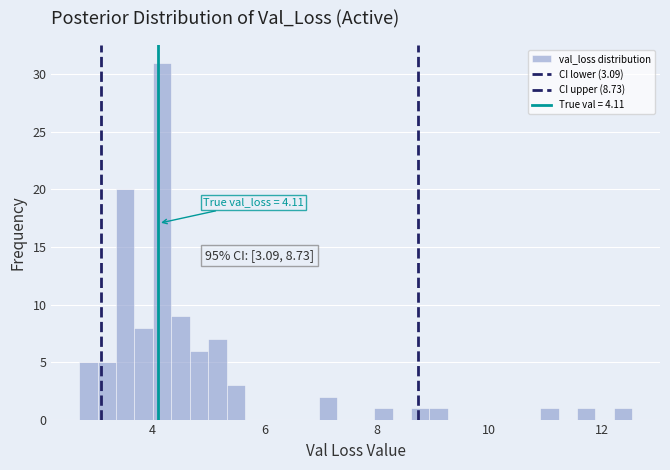

Read against the x-axis, roughly where is the centre of the tallest bar?

4.2